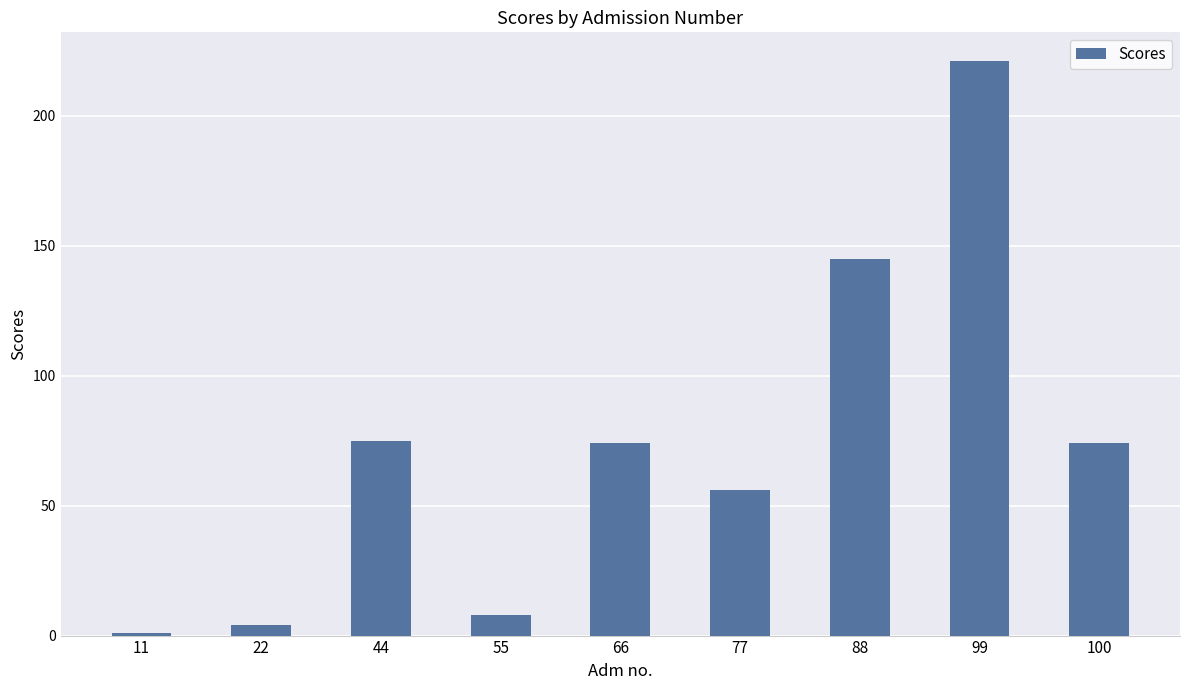

At which label does the data first exceed 74?

44